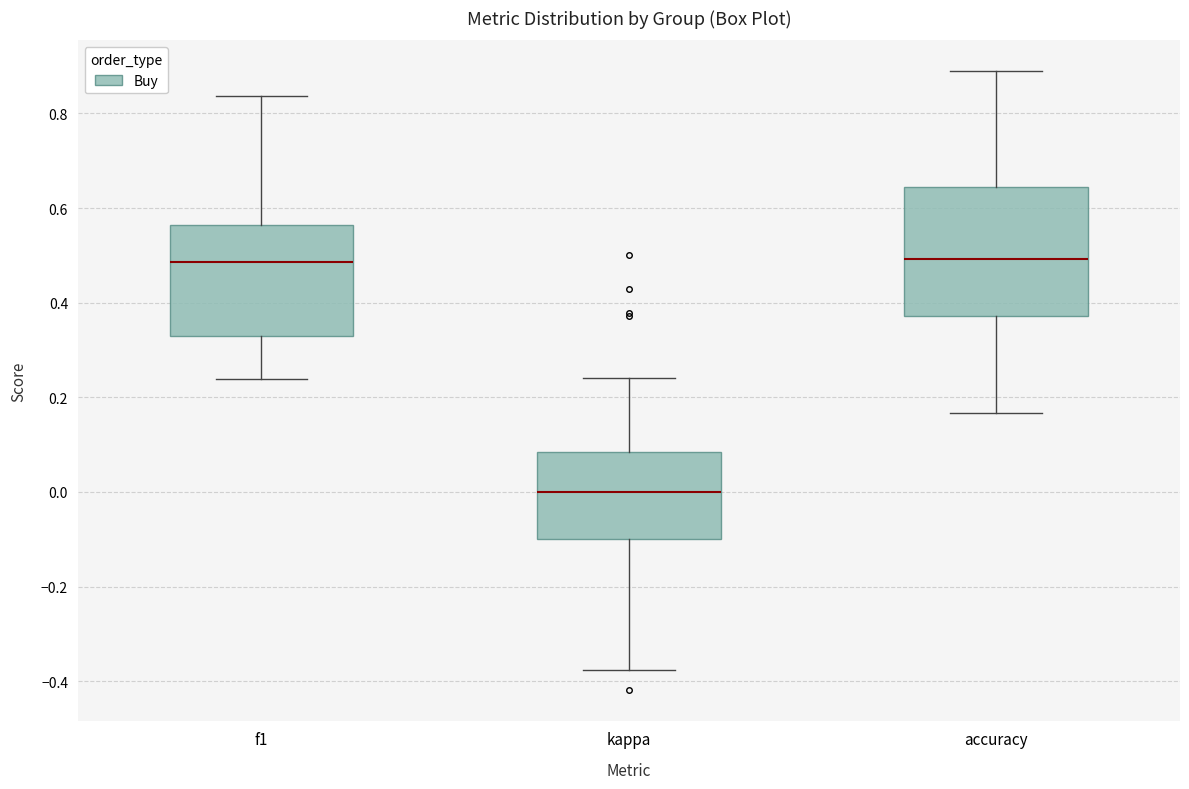

Reading left to right, read every box against the y-axis: the position of its median line, the range the box covers, and the ends of its whiskers. The values are not printed on the chart, so give them approximately, as read against the axis.

f1: median 0.48, box 0.32 to 0.56, whiskers 0.24 to 0.84
kappa: median 0.00, box -0.10 to 0.08, whiskers -0.38 to 0.24
accuracy: median 0.50, box 0.38 to 0.64, whiskers 0.16 to 0.88